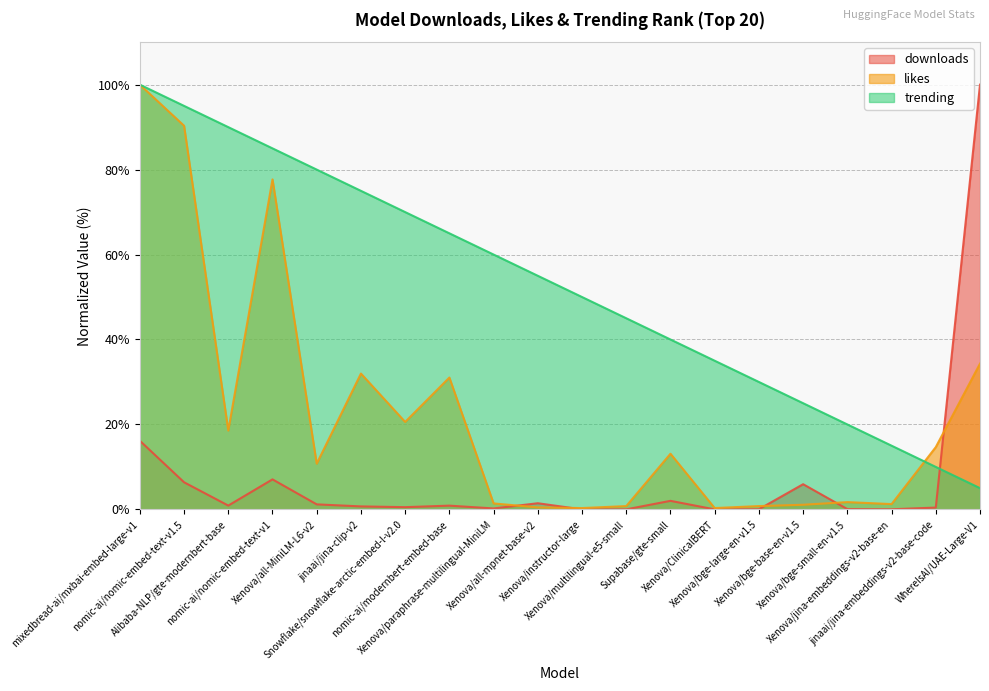

Where is the first local minimum for downloads_line?

Alibaba-NLP/gte-modernbert-base